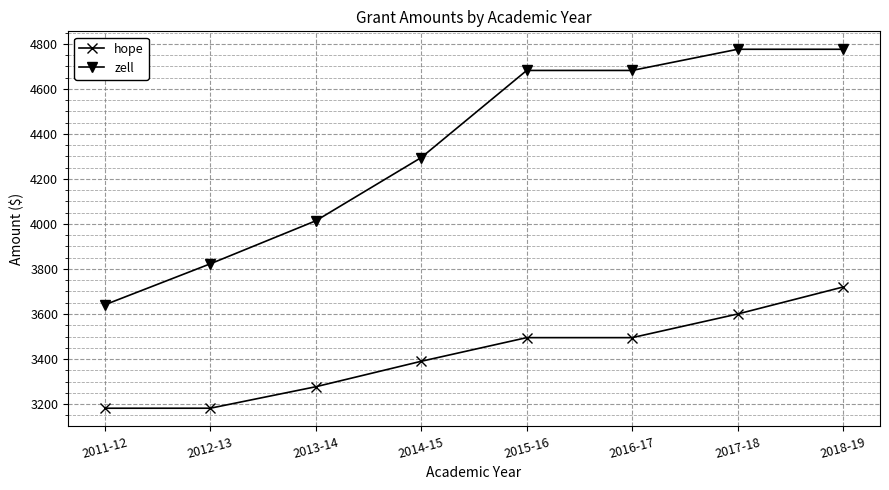

What is the difference between the hope values at 2012-13 and 2015-16?

313.5